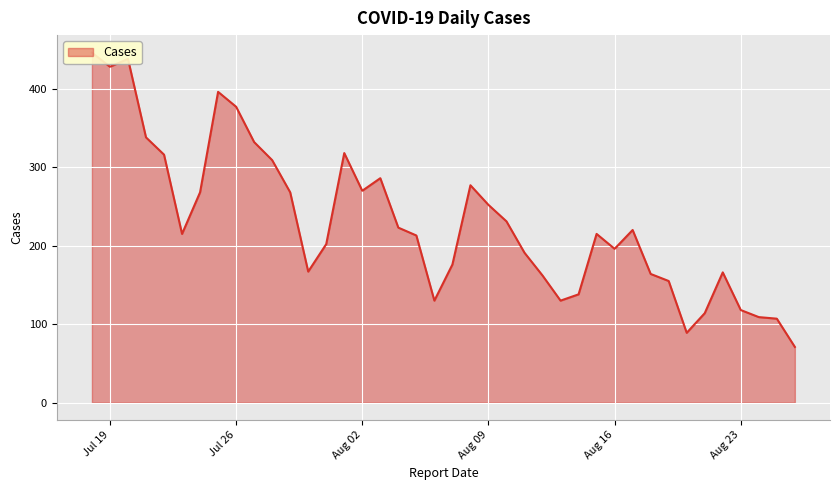

How many data points does each series have?

40